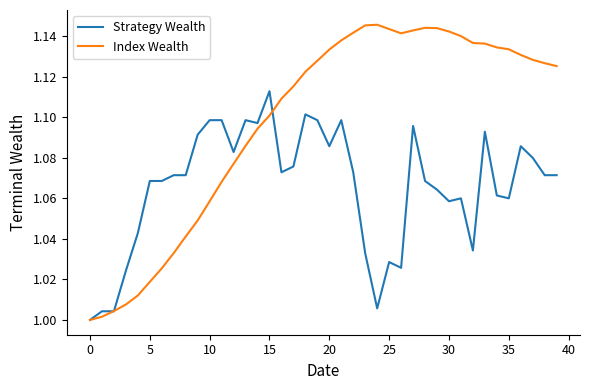

Count the number of categories in the chart.

40